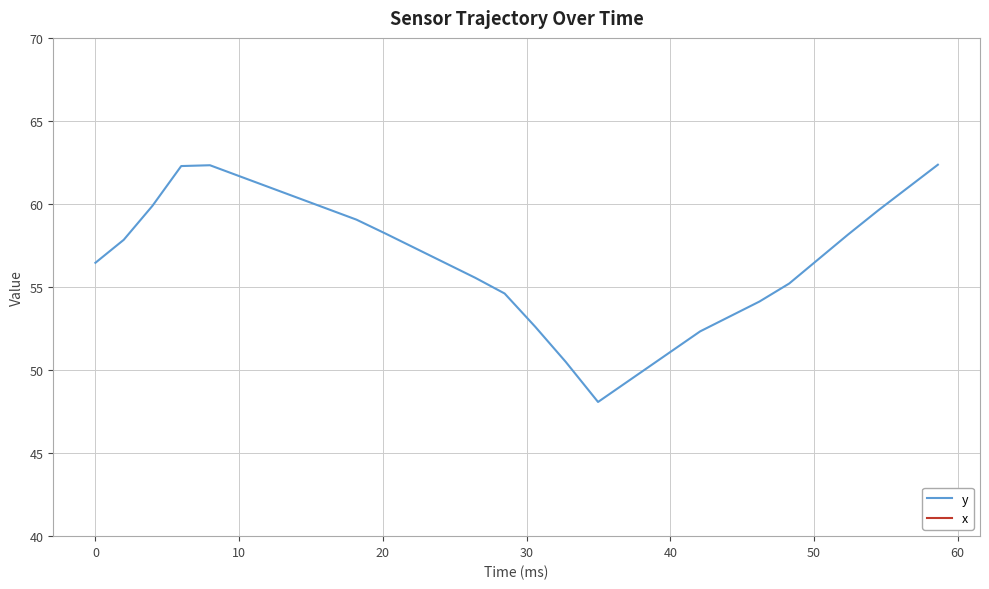

What is the minimum value for y?

48.1